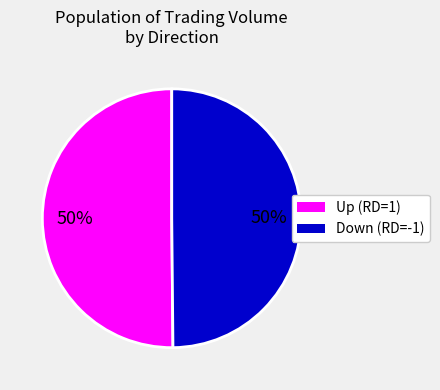

To the nearest percent, what portion does Up (RD=1) represent?

50%